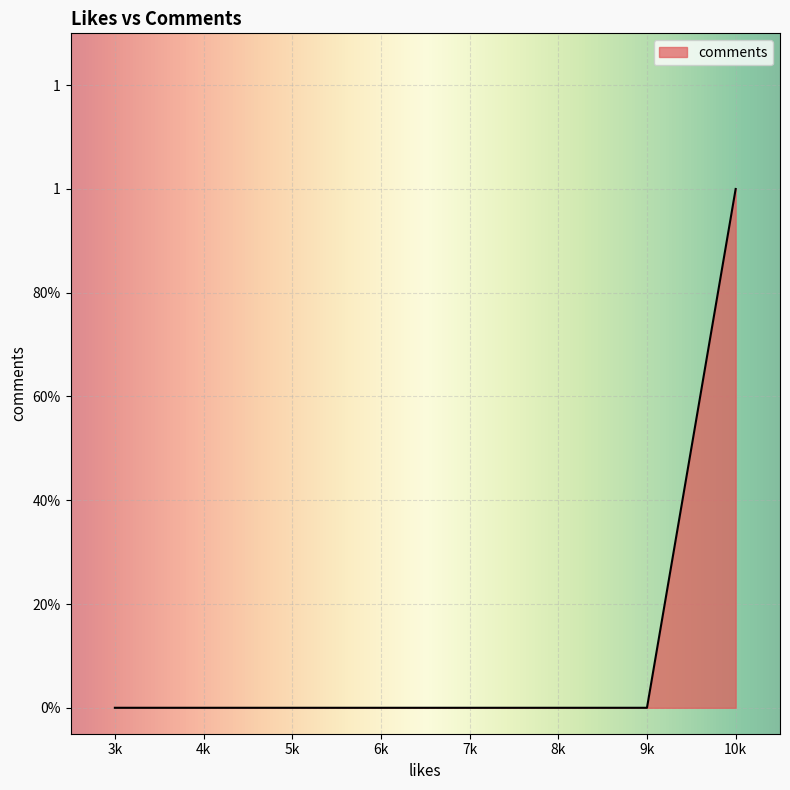

Which label corresponds to the smallest value in the chart?

9